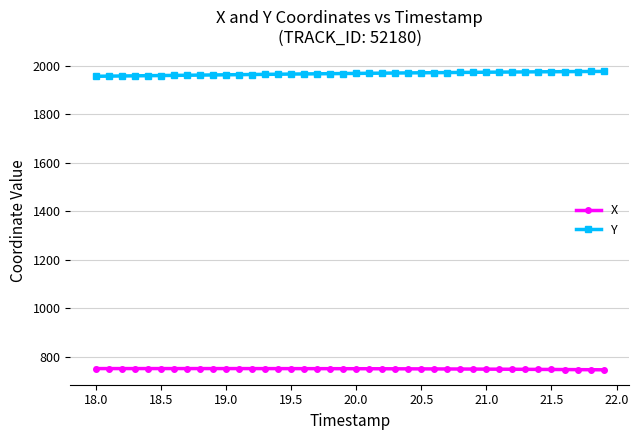

What is the value of the X point at the 17th from the left?

750.1